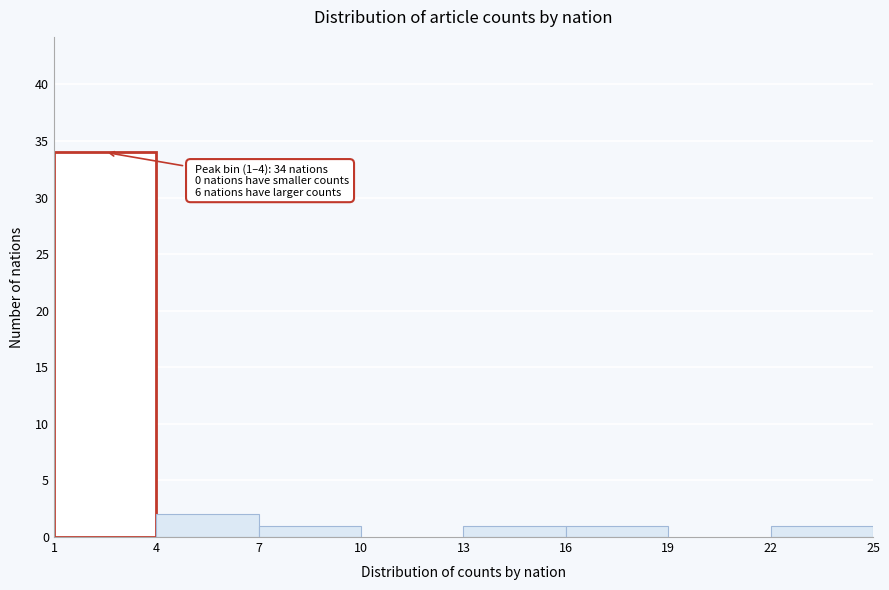

Over which range of the x-axis is the bar tallest?

1 to 4